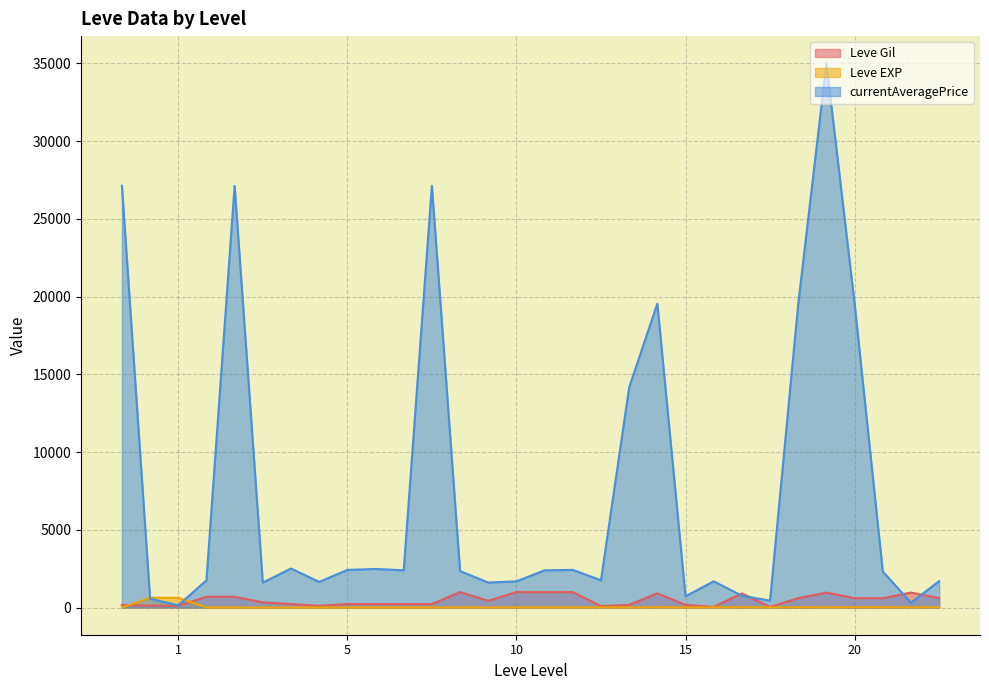

True or false: Leve EXP and currentAveragePrice intersect in this chart.

True